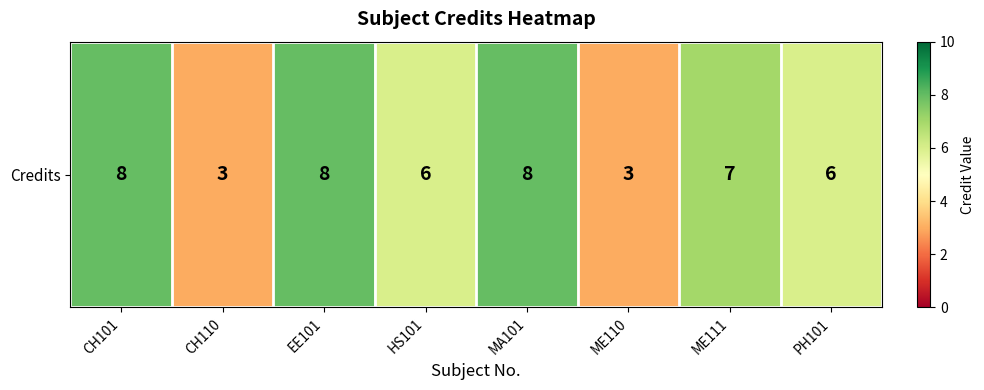

At which category does the chart reach its minimum across all series?

CH110